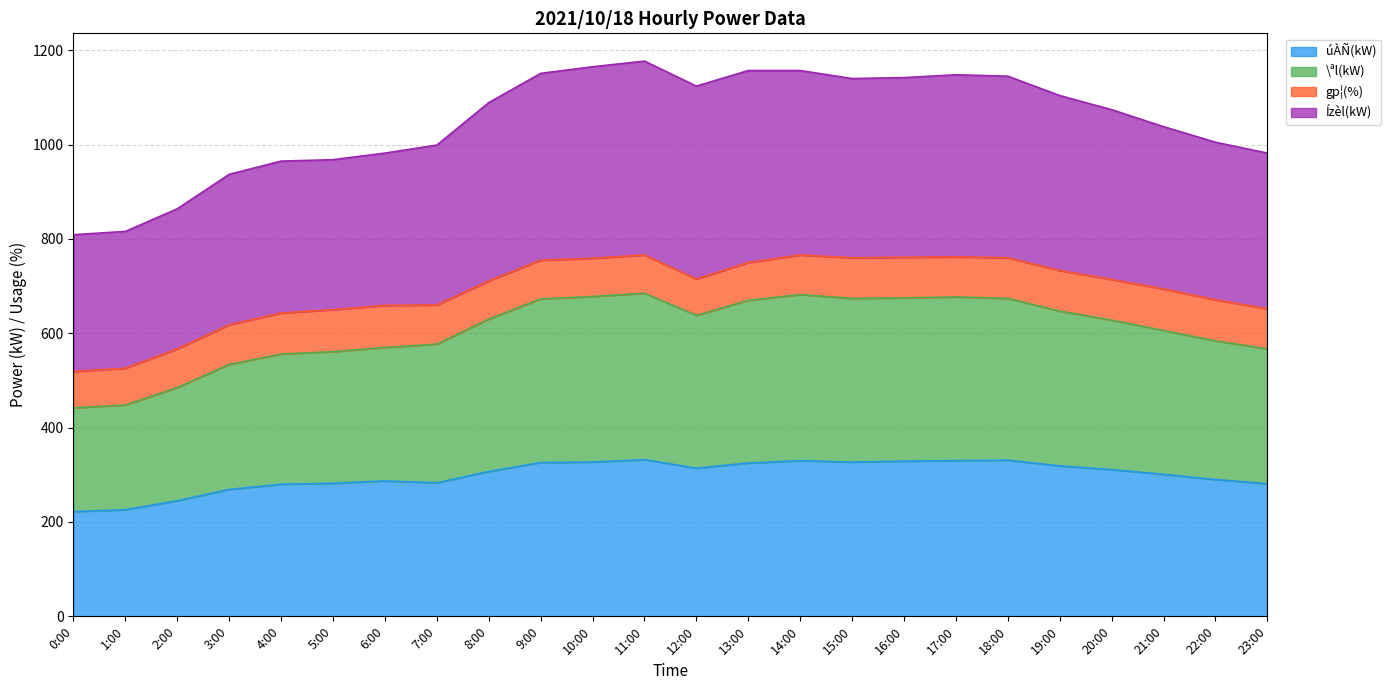

How many lines are shown in the chart?

4